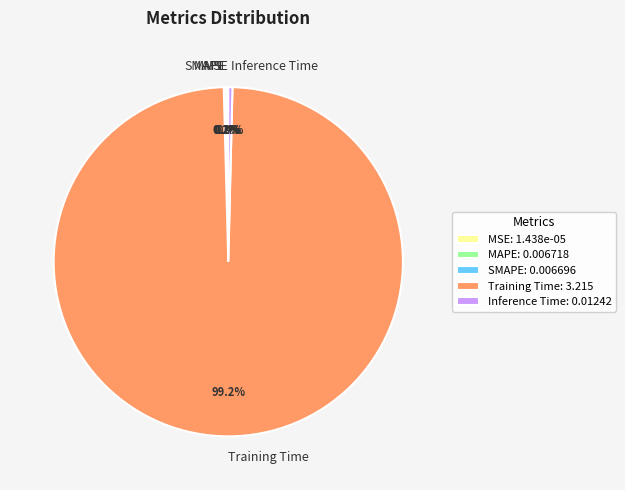

True or false: Training Time accounts for 99% of the total.

True